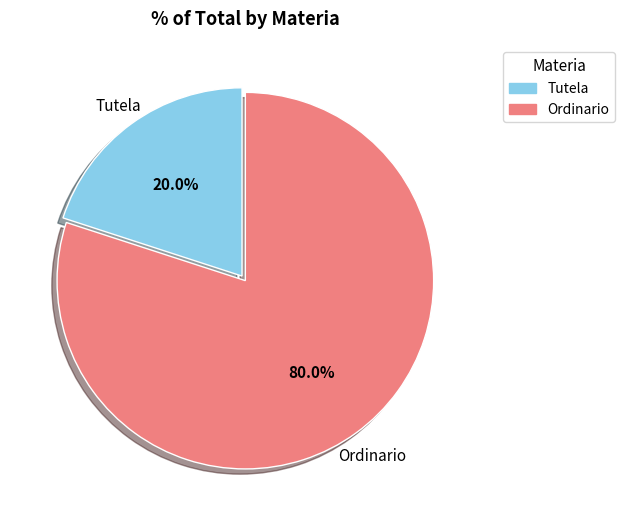

Which slice is the smallest?

Tutela